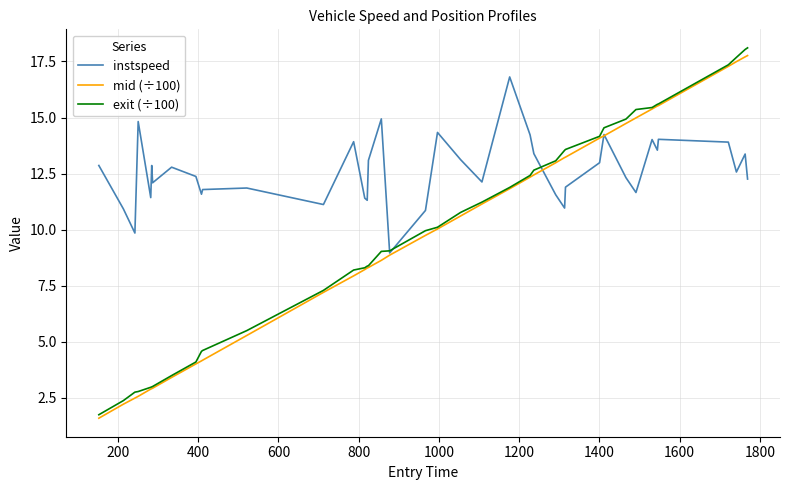

Which series has the largest range (max minus min)?

exit (÷100)